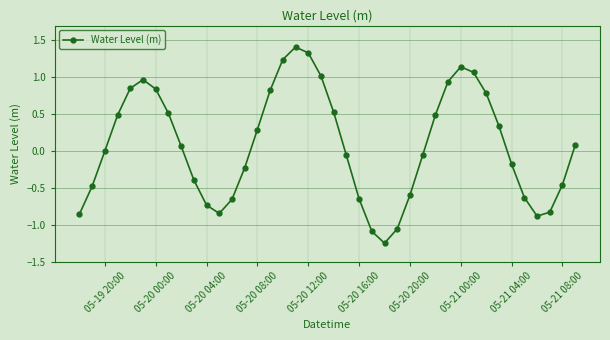

What is the maximum value shown in the chart?

1.4